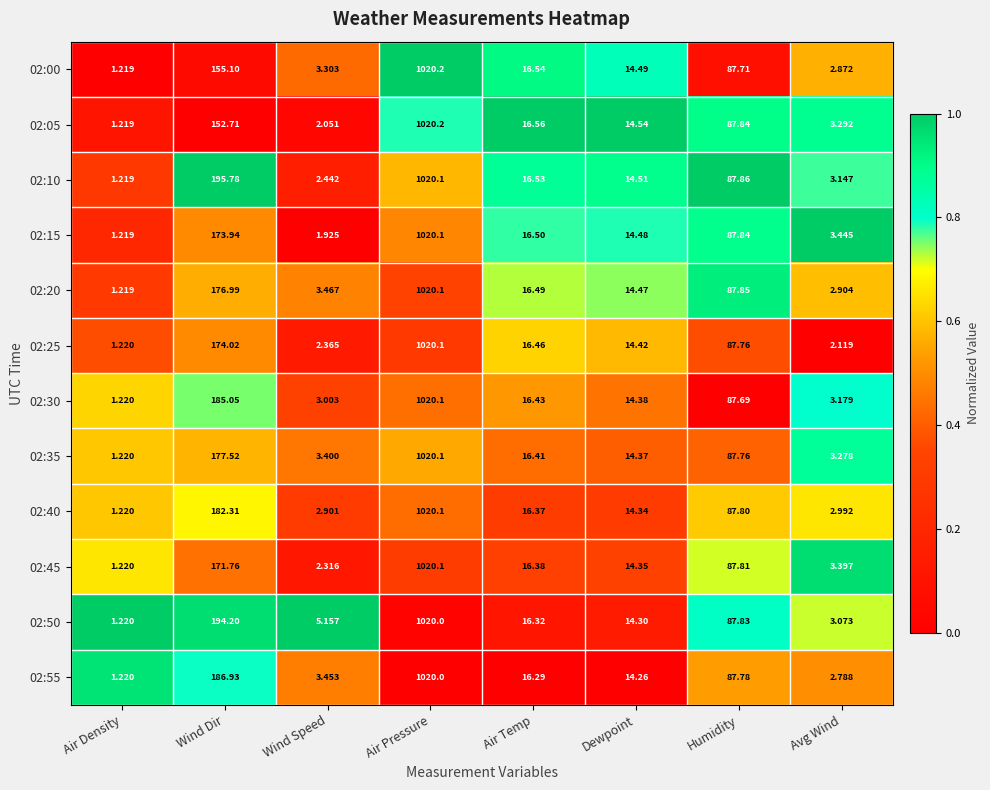

Where does the 02:40 series first go above 16?

Wind Dir